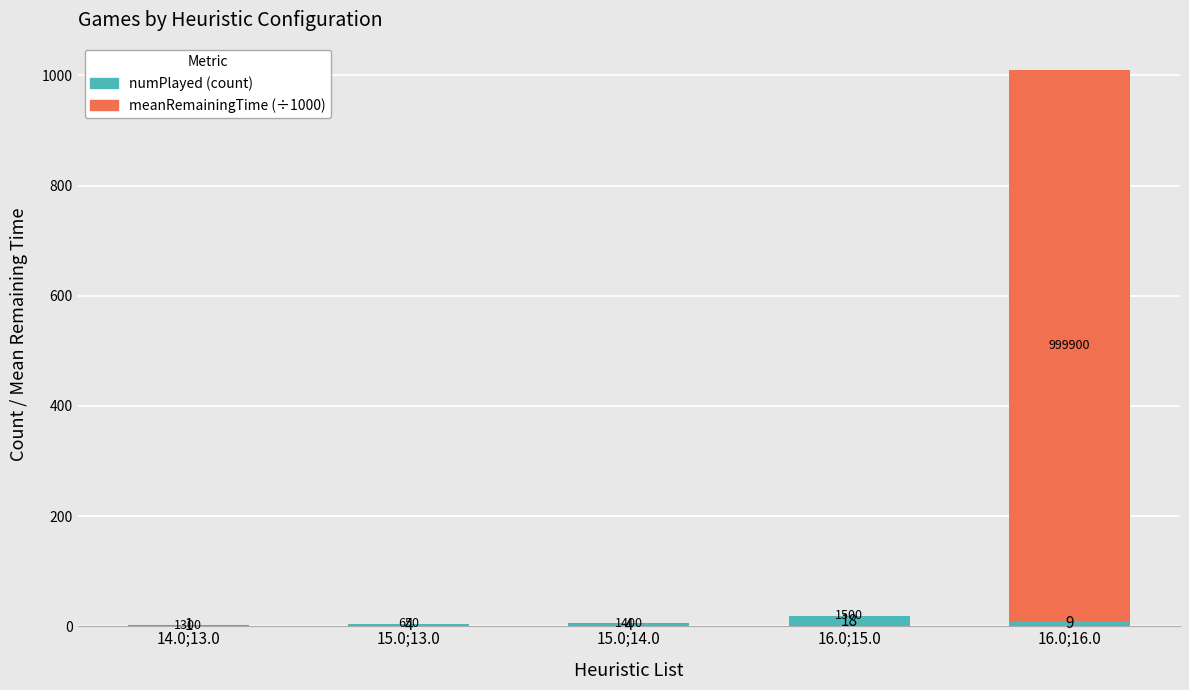

At which category is the sum across all series the highest?

16.0;16.0